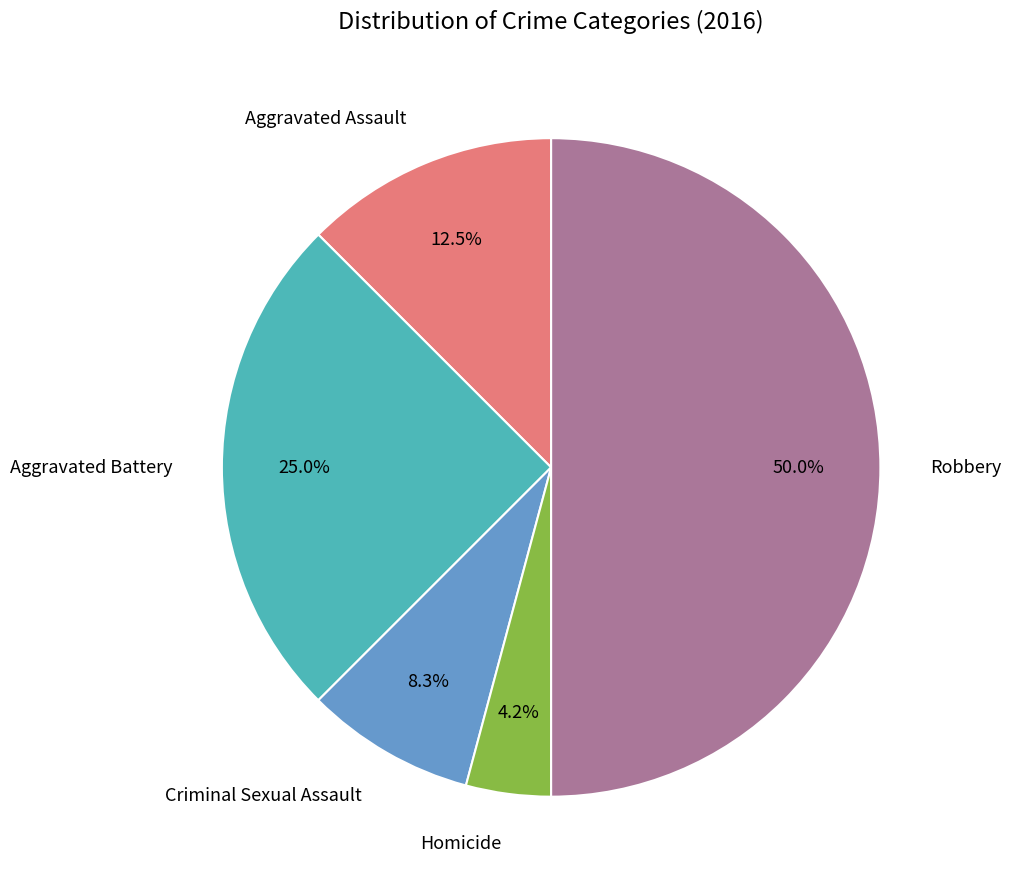

How many segments does this pie chart have?

5